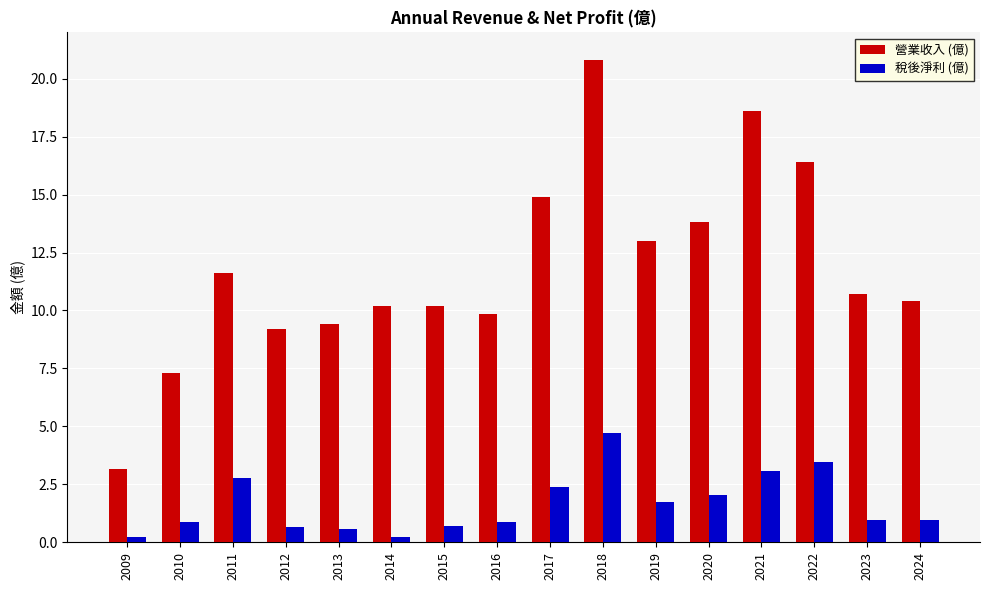

What is the spread (max minus min) of values at 2009?

2.9